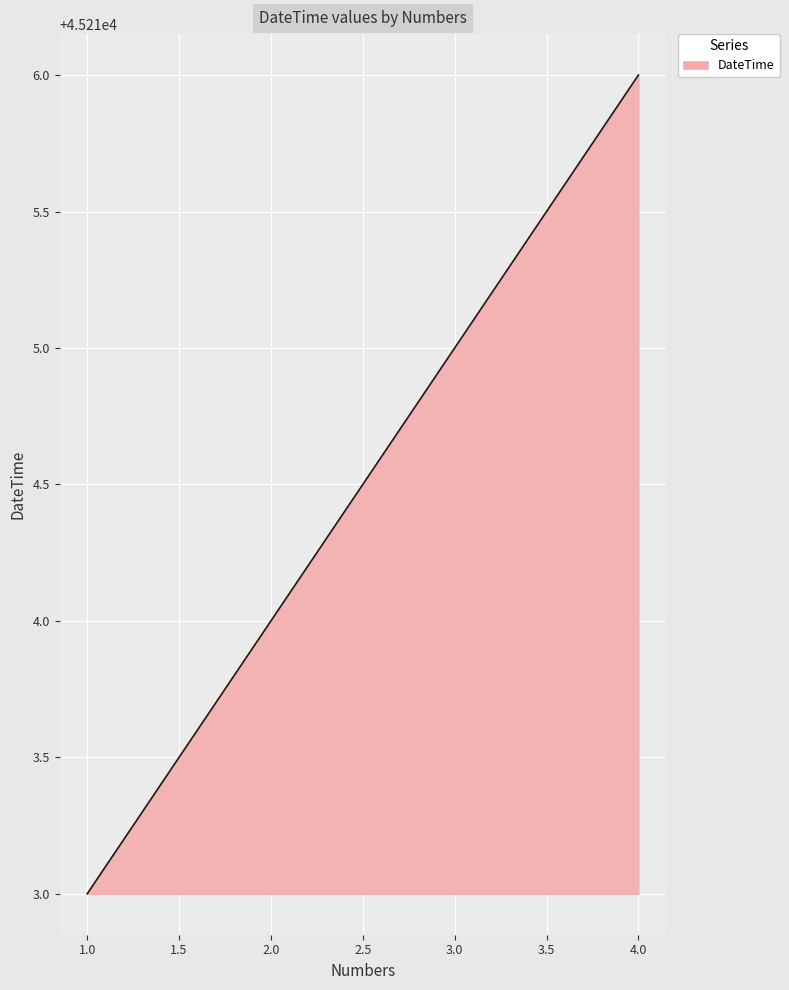

Is it true that the value at 3.0 is 73937?

False